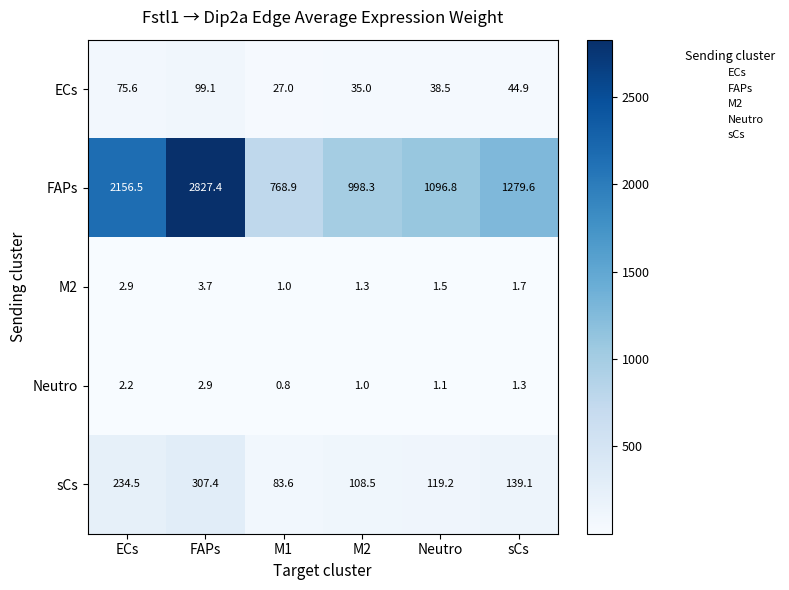

Between M1 and sCs, which series saw the biggest shift?

FAPs